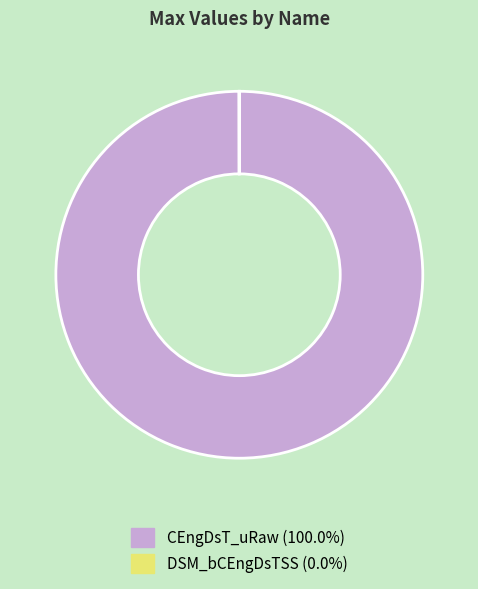

Which category has the biggest portion of the pie?

CEngDsT_uRaw